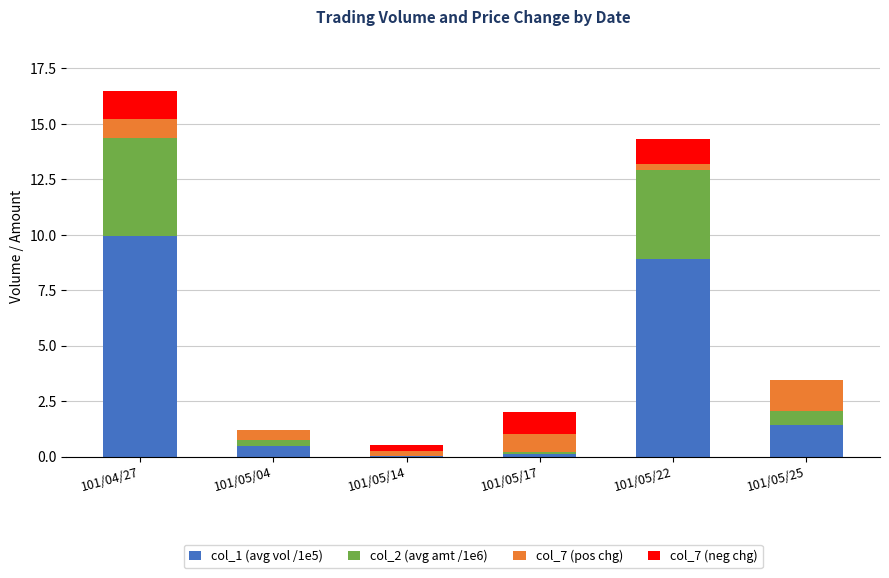

How many series are shown in this chart?

4